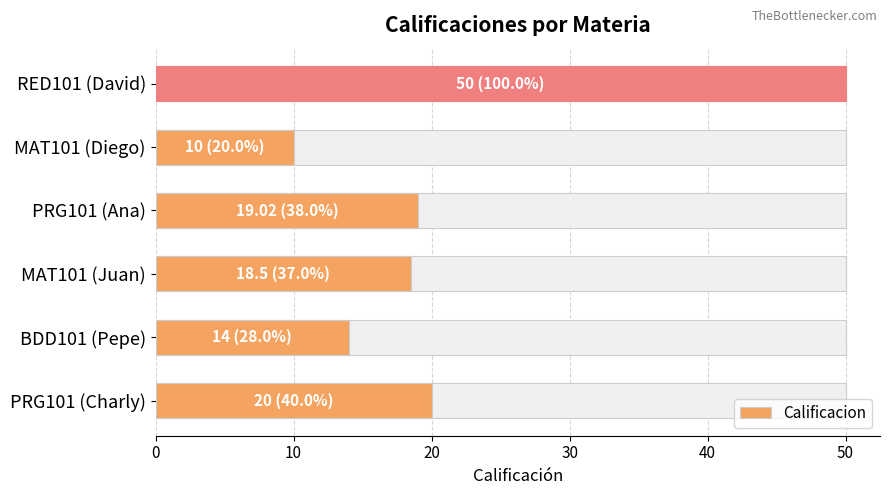

What is the maximum value shown in the chart?

50.0